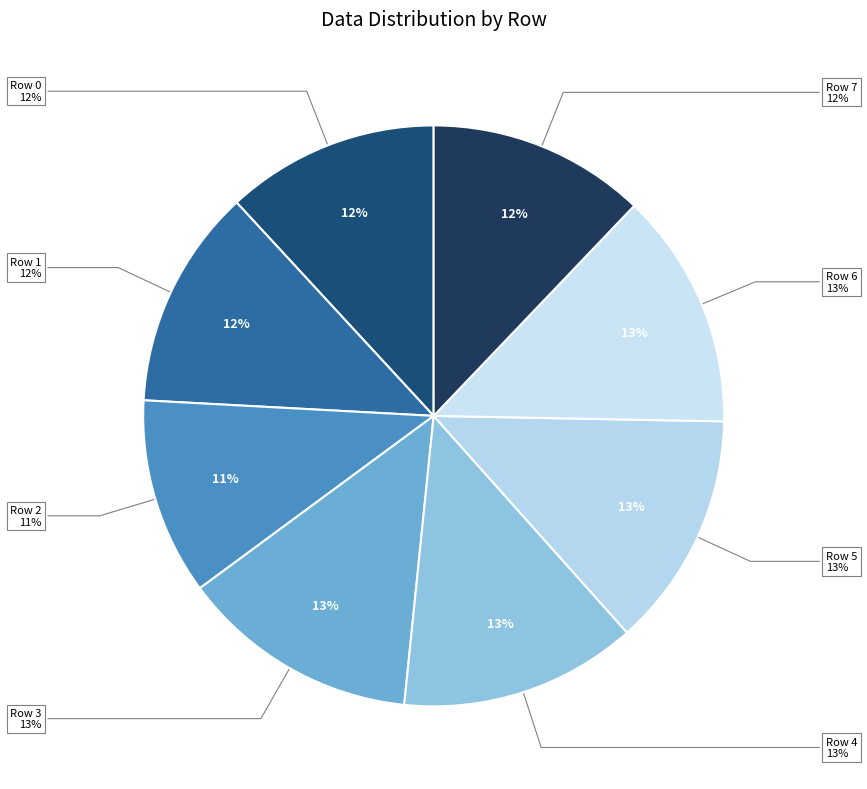

Is there a majority slice in this chart?

No